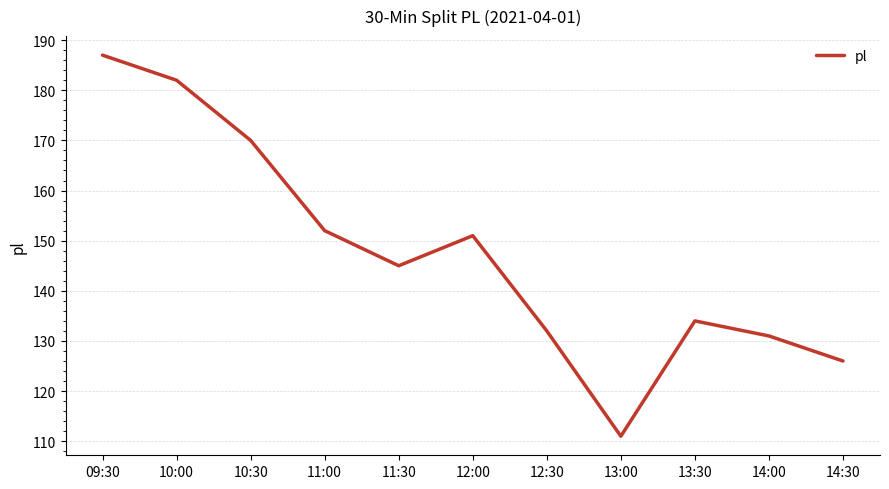

List the labels in order of value, smallest first.

13:00, 14:30, 14:00, 12:30, 13:30, 11:30, 12:00, 11:00, 10:30, 10:00, 09:30